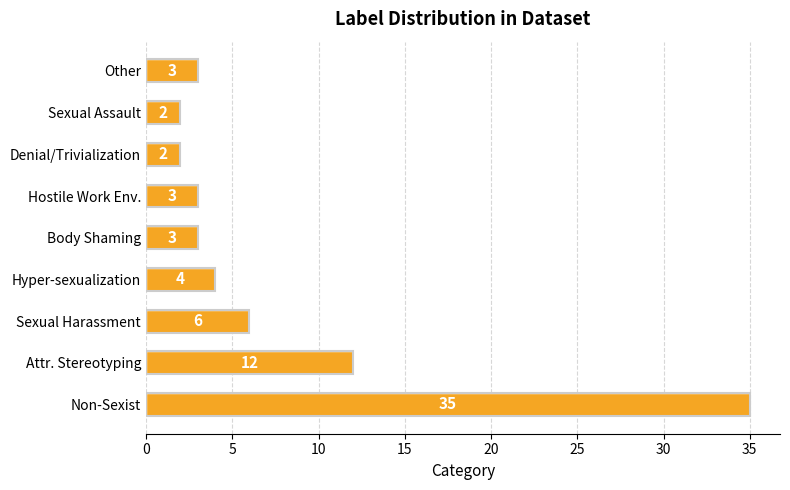

What is the difference between the second highest and second lowest values?

10